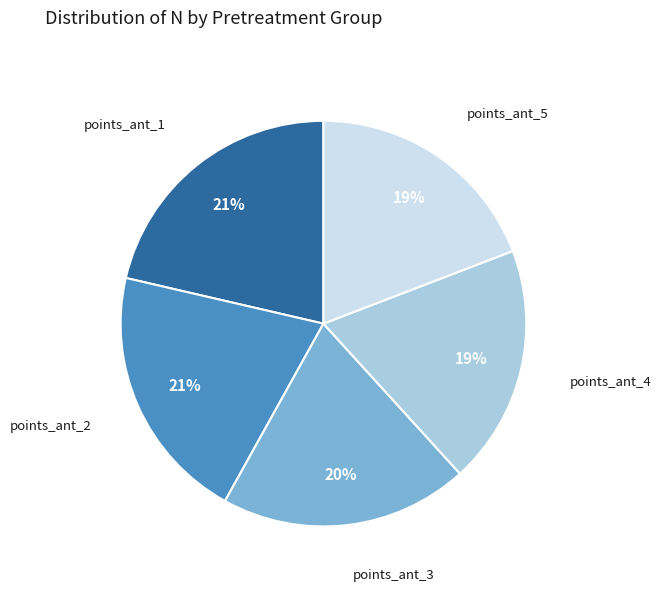

Is there a majority slice in this chart?

No